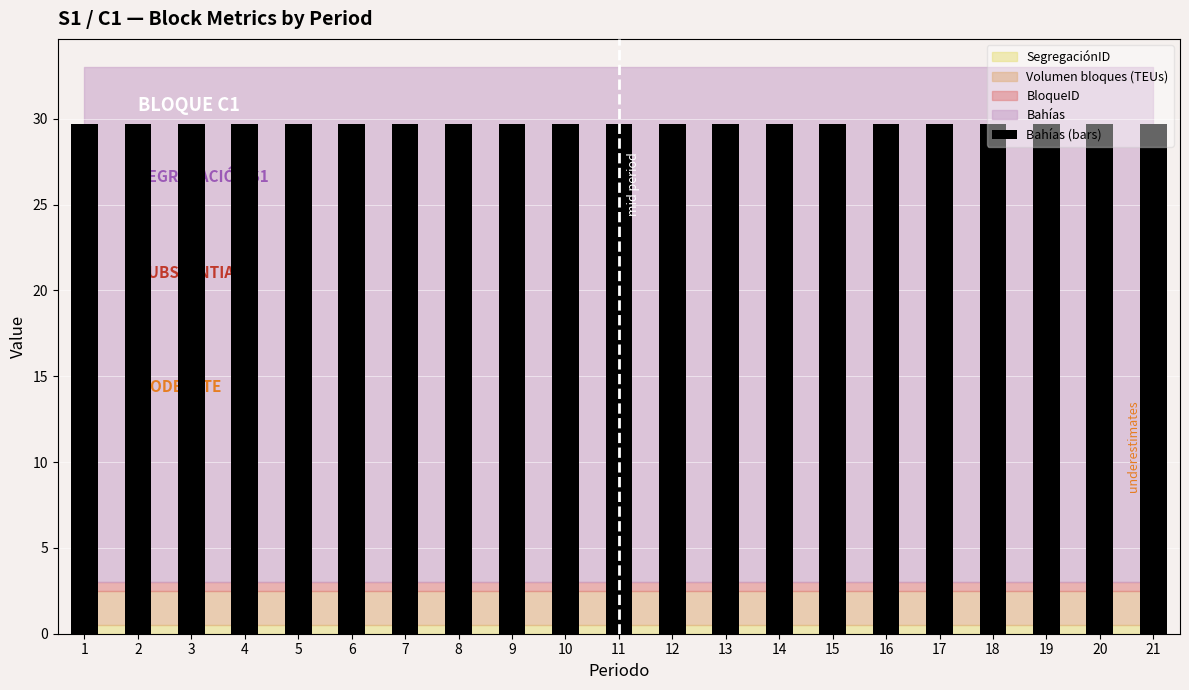

Which series changed the most between 3 and 18?

BloqueID